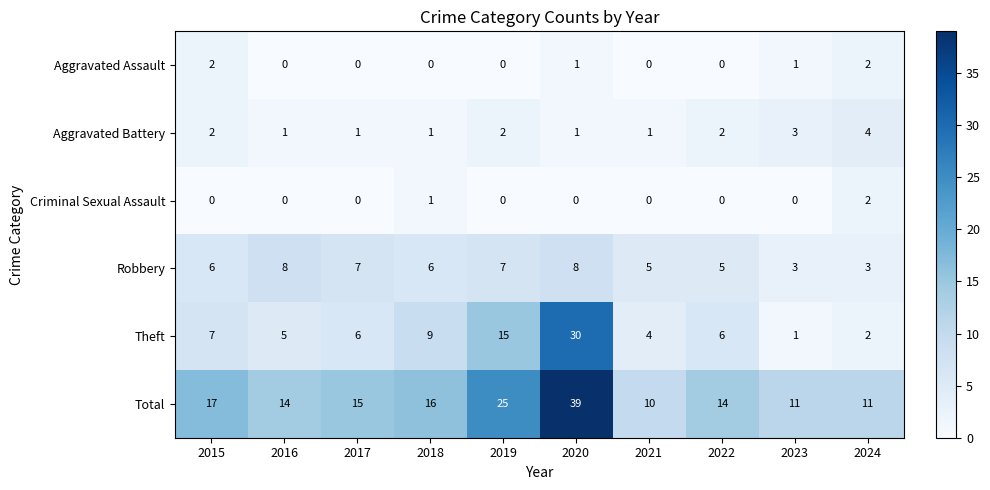

What is the minimum value for Total?

10